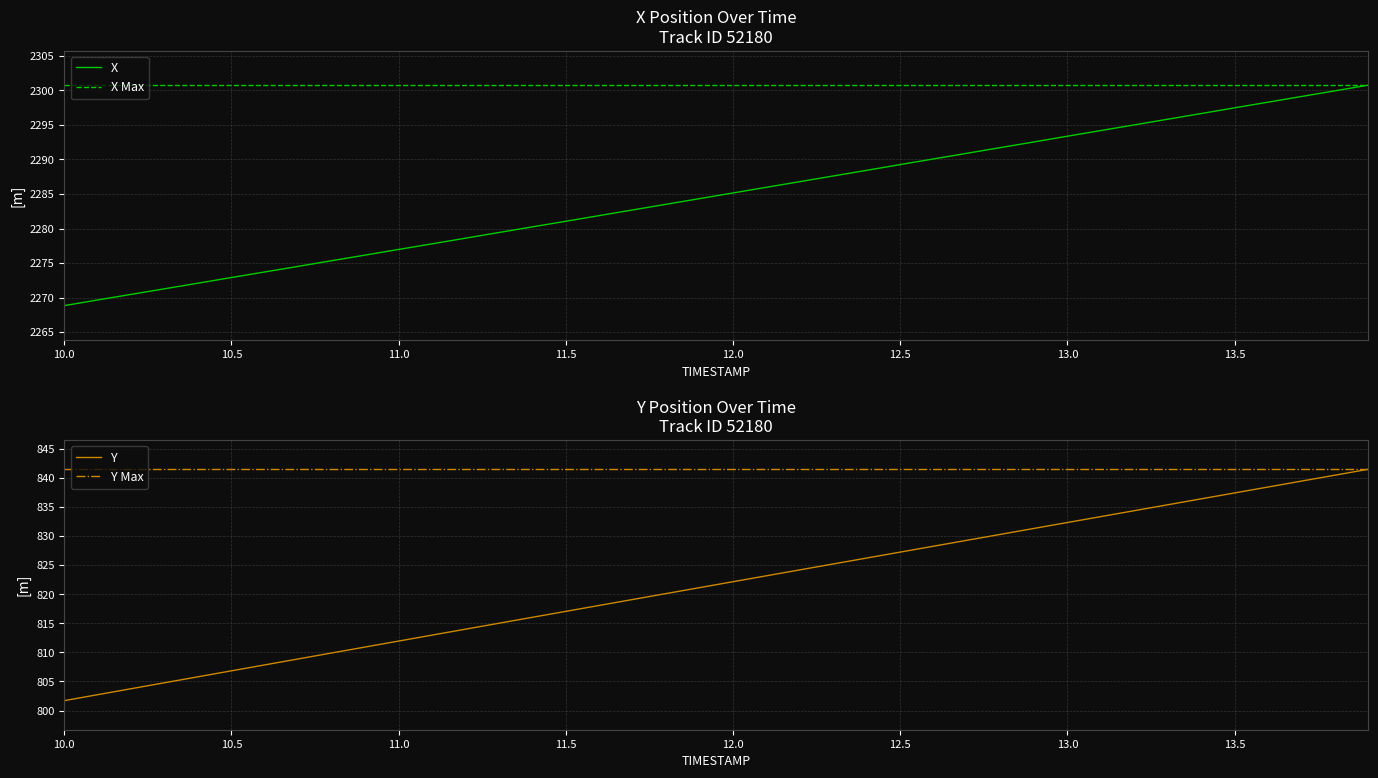

What is the highest value of the Y Max series?

841.5